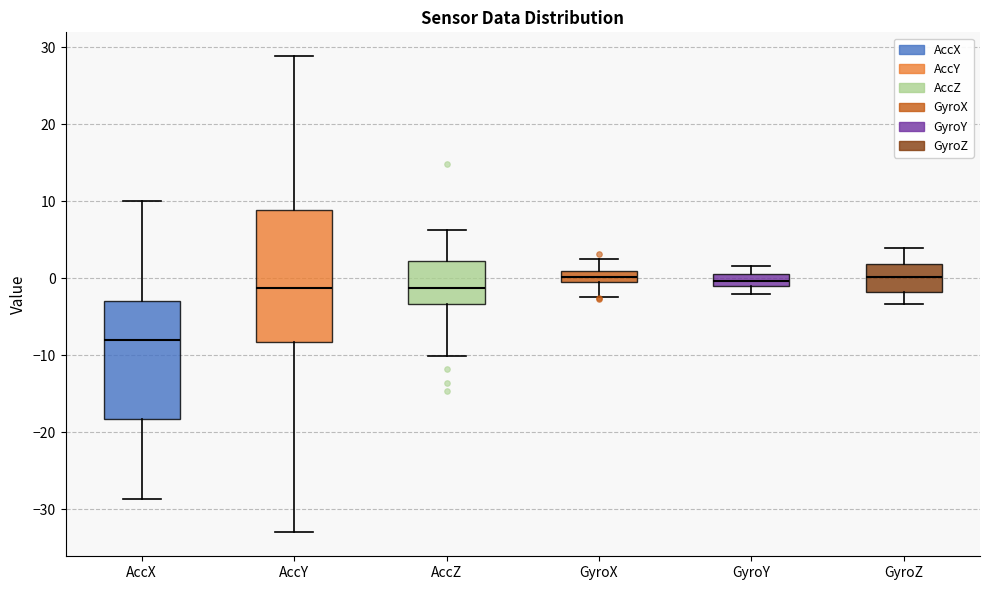

Which box's median line is the lowest?

AccX